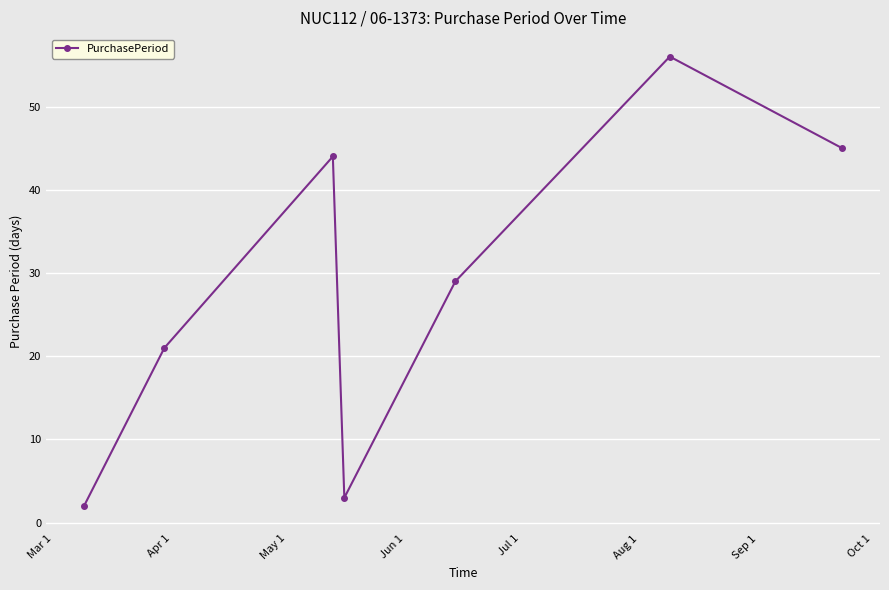

What is the value of the 6th point from the left?

56